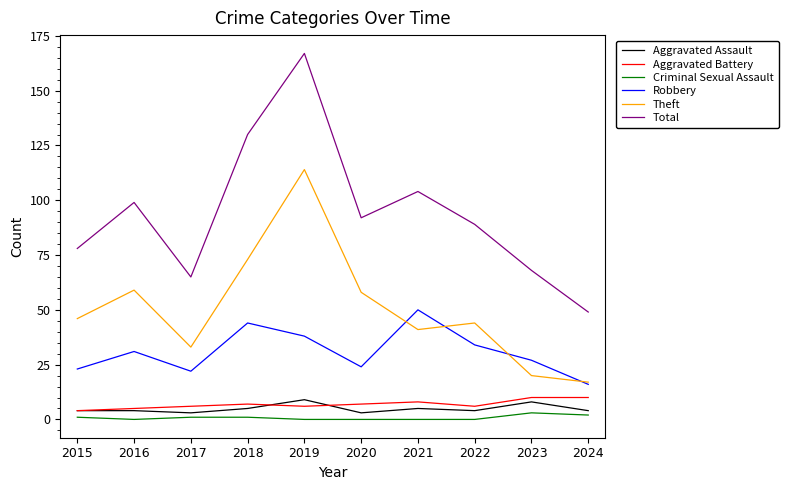

Reading right to left, extract all data points from this chart.

Aggravated Assault: 4	8	4	5	3	9	5	3	4	4
Aggravated Battery: 10	10	6	8	7	6	7	6	5	4
Criminal Sexual Assault: 2	3	0	0	0	0	1	1	0	1
Robbery: 16	27	34	50	24	38	44	22	31	23
Theft: 17	20	44	41	58	114	73	33	59	46
Total: 49	68	89	104	92	167	130	65	99	78